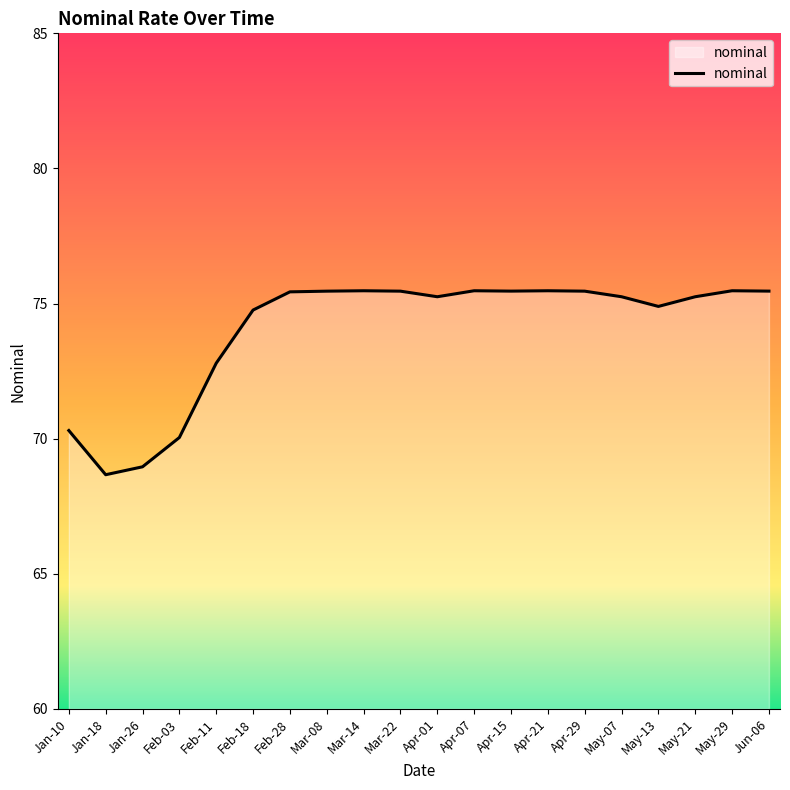

At which label does the data first exceed 75?

Feb-28